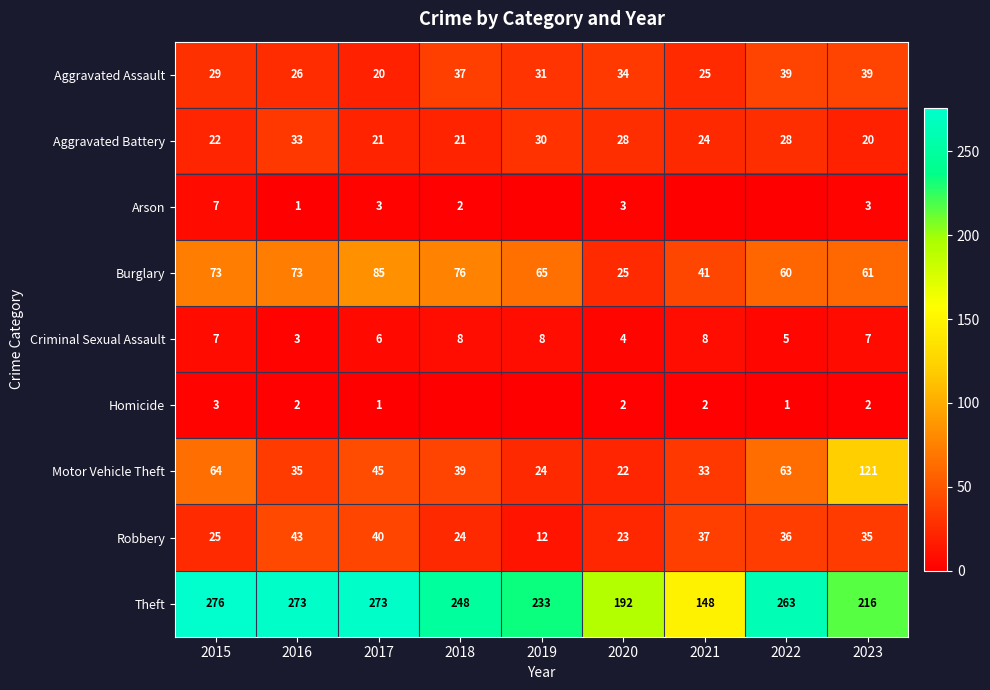

The value of Homicide at 2015 is 3. True or false?

True